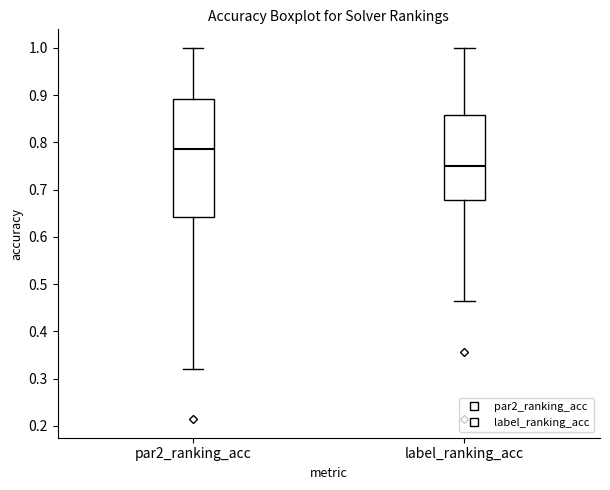

Reading left to right, read every box against the y-axis: the position of its median line, the range the box covers, and the ends of its whiskers. The values are not printed on the chart, so give them approximately, as read against the axis.

par2_ranking_acc: median 0.79, box 0.64 to 0.89, whiskers 0.32 to 1.00
label_ranking_acc: median 0.75, box 0.68 to 0.86, whiskers 0.46 to 1.00